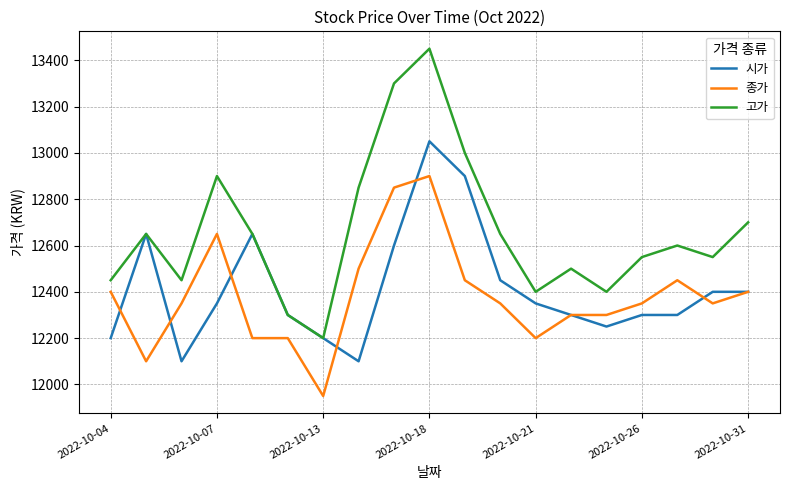

True or false: 고가 and 종가 cross at least once.

False